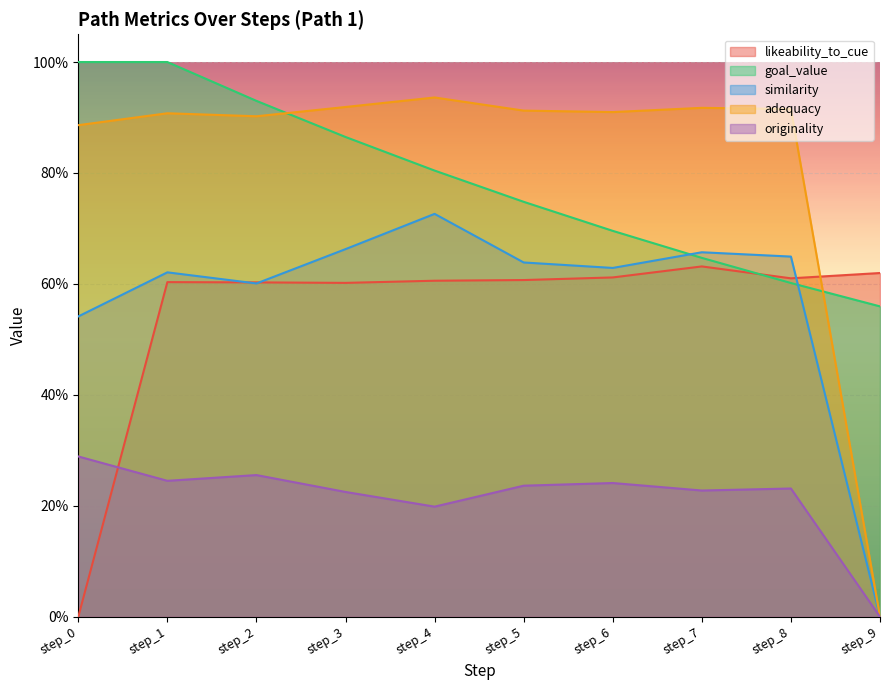

What is the maximum value shown in the chart?

1.0